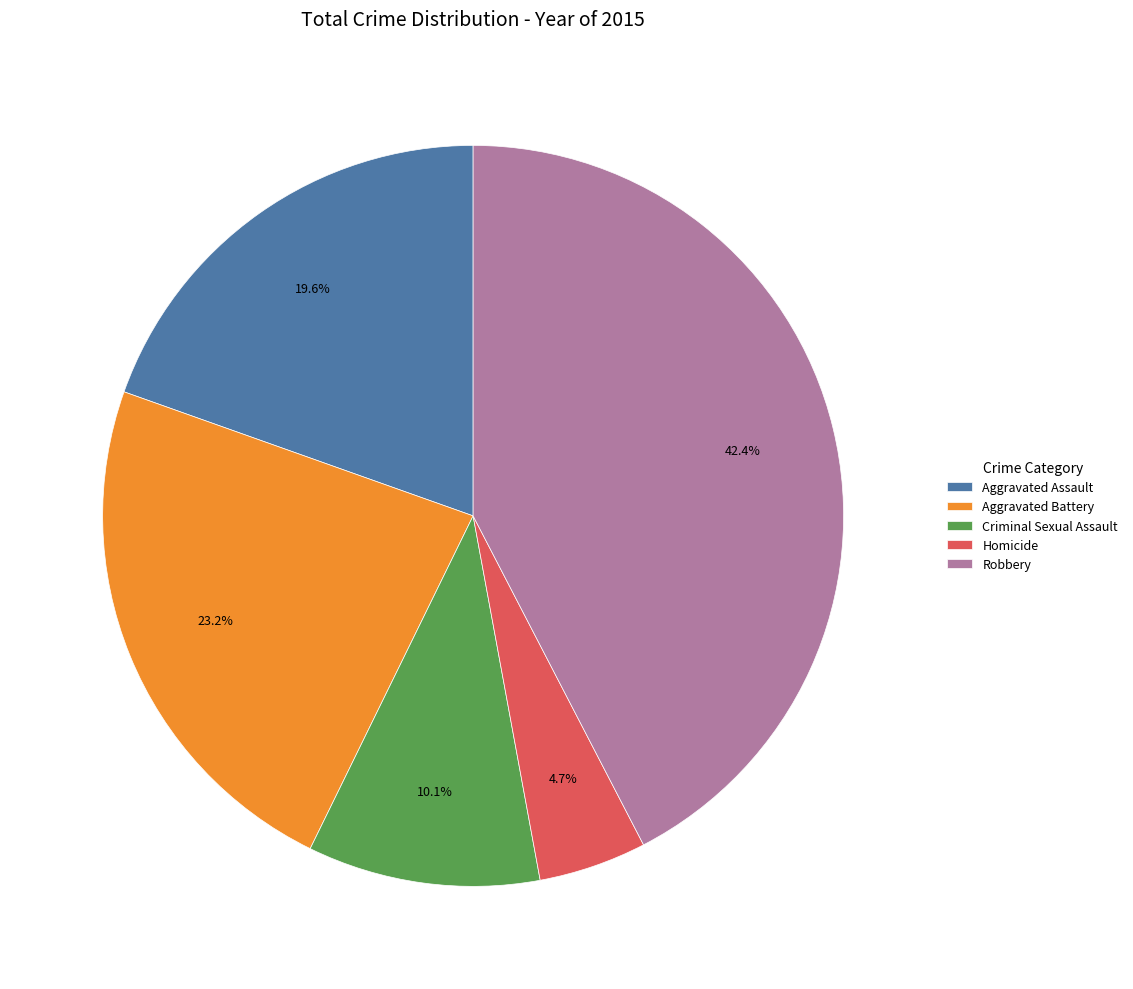

True or false: Homicide accounts for 15% of the total.

False